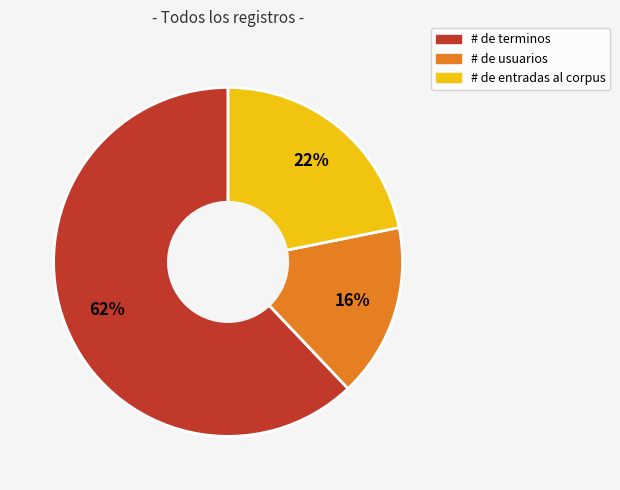

What percentage is the # de entradas al corpus slice, to the nearest percent?

22%